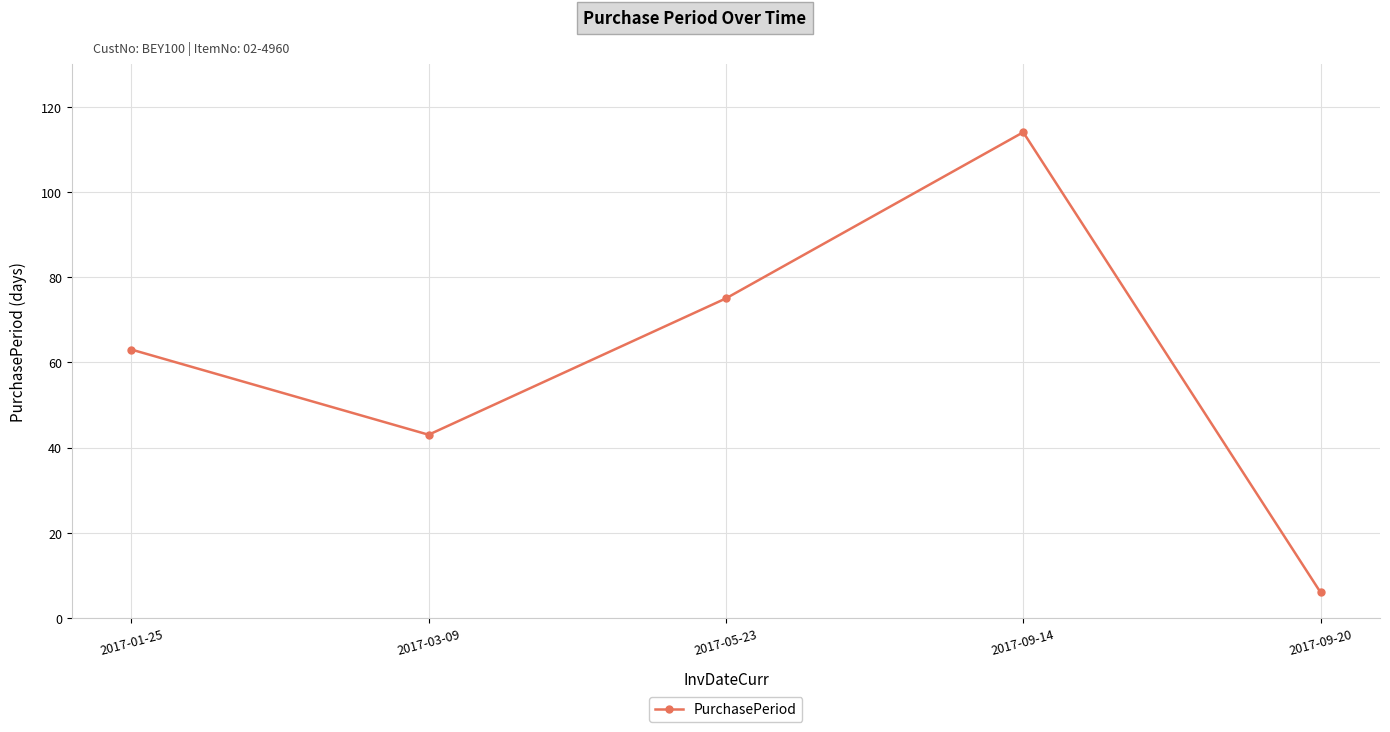

What is the difference between the second highest and minimum values?

69